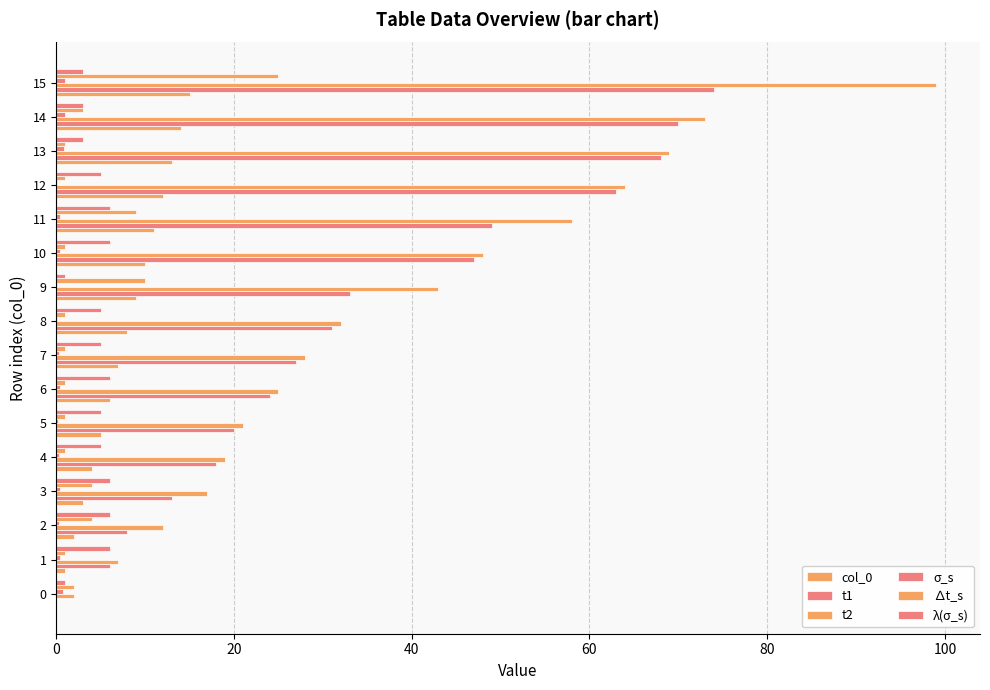

How many values in t1 are above zero?

15